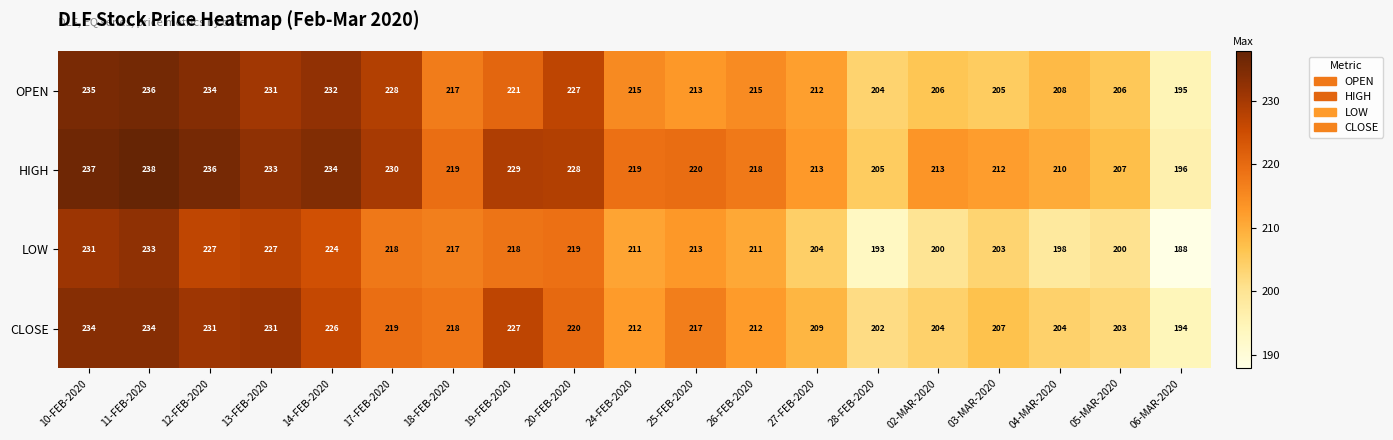

What value does the LOW series have at 28-FEB-2020?

193